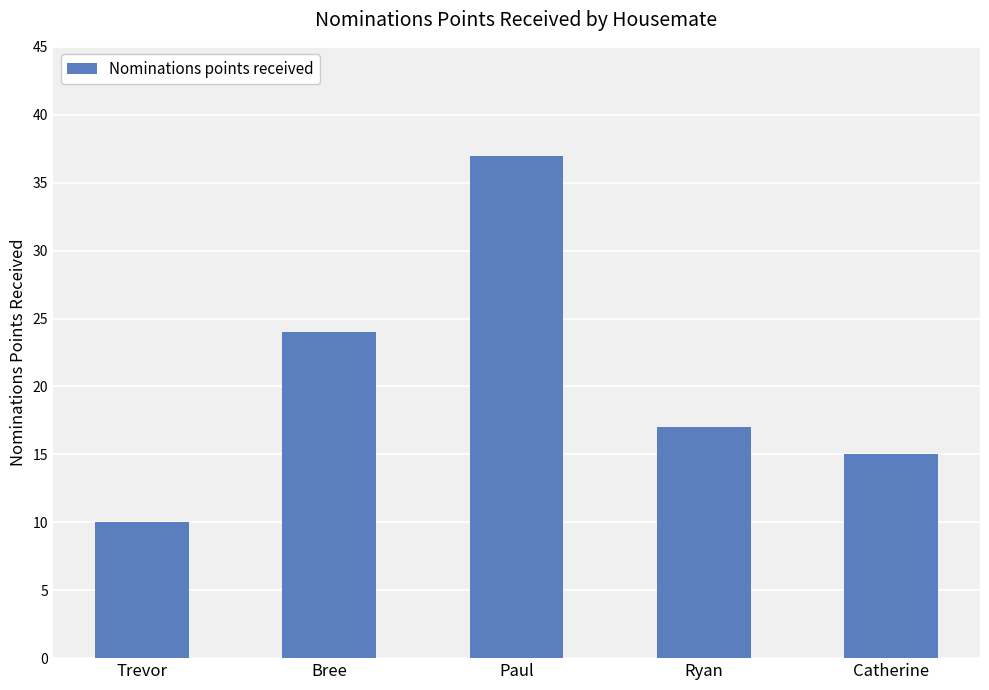

What is the maximum value shown in the chart?

37